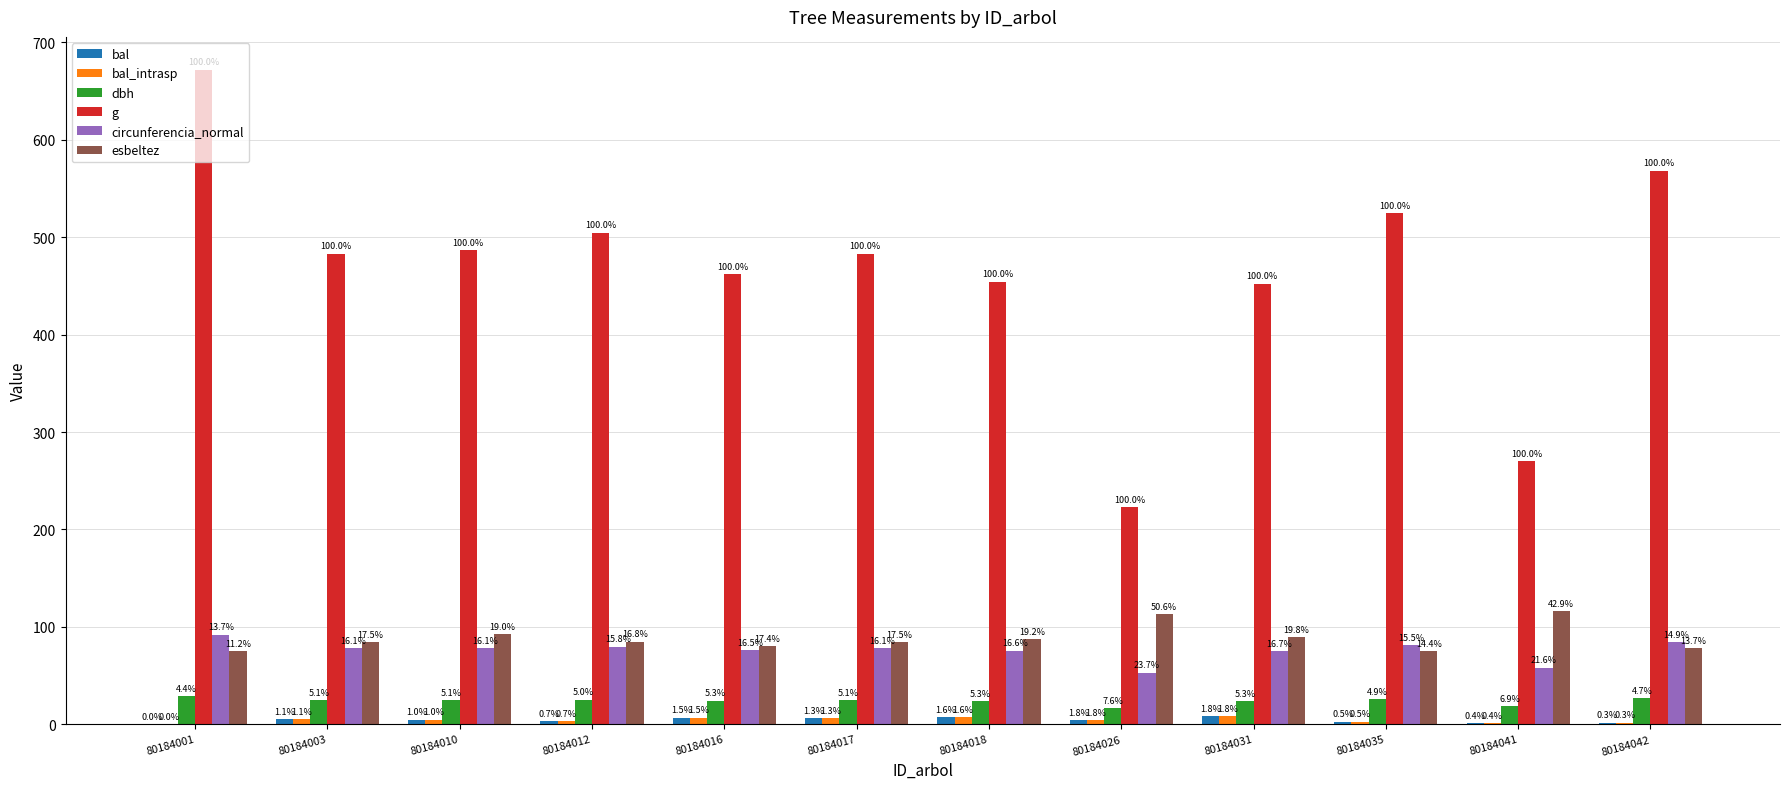

Are the bars grouped side by side (vs. stacked)?

Yes